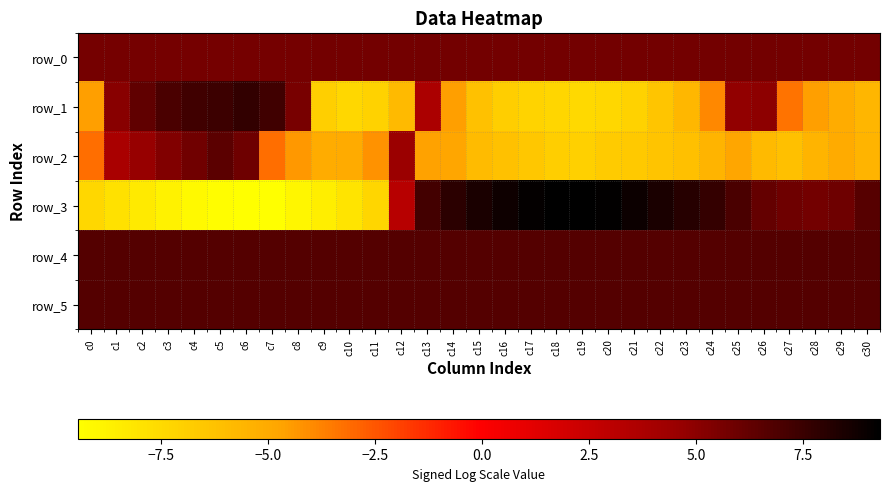

Reading left to right, what are all the values shown in this chart?

row_0: 5.7	5.7	5.7	5.7	5.7	5.7	5.7	5.7	5.7	5.7	5.7	5.7	5.7	5.7	5.7	5.7	5.7	5.7	5.7	5.7	5.7	5.7	5.7	5.7	5.7	5.7	5.7	5.7	5.7	5.7	5.7
row_1: -4.6	5.1	6.3	7.0	7.3	7.4	7.7	7.3	5.6	-6.9	-7.3	-7.1	-5.9	3.8	-4.6	-6.2	-6.9	-7.2	-7.3	-7.4	-7.4	-7.0	-6.4	-5.7	-4.0	4.8	5.0	-3.4	-4.6	-5.1	-5.6
row_2: -3.2	3.9	4.7	5.3	5.8	6.5	5.9	-3.2	-4.4	-5.1	-5.1	-4.2	4.5	-4.6	-4.8	-5.9	-6.2	-6.5	-6.9	-7.0	-6.7	-6.6	-6.3	-6.1	-5.6	-4.8	-5.8	-6.1	-5.5	-5.0	-5.5
row_3: -7.3	-7.9	-8.3	-8.8	-9.1	-9.3	-9.5	-9.4	-8.9	-8.6	-8.0	-7.3	3.2	7.2	7.9	8.4	8.9	9.1	9.3	9.3	9.2	8.9	8.5	8.1	7.6	7.0	6.2	5.9	5.8	5.9	6.6
row_4: 6.7	6.7	6.7	6.7	6.7	6.7	6.7	6.7	6.7	6.7	6.7	6.7	6.7	6.7	6.7	6.7	6.7	6.7	6.7	6.7	6.7	6.7	6.7	6.7	6.7	6.7	6.7	6.7	6.7	6.7	6.7
row_5: 6.7	6.7	6.7	6.7	6.7	6.7	6.7	6.7	6.7	6.7	6.7	6.7	6.7	6.7	6.7	6.7	6.7	6.7	6.7	6.7	6.7	6.7	6.7	6.7	6.7	6.7	6.7	6.7	6.7	6.7	6.7